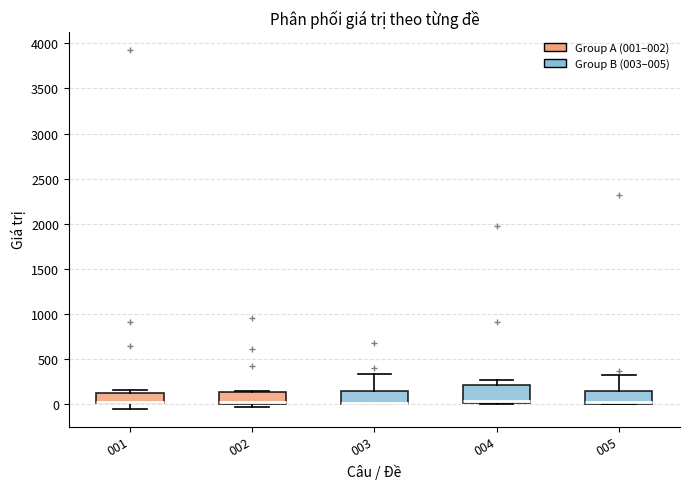

Reading left to right, transcribe this box plot: for each box, give where its median line is, the range the box spans, and where its two whiskers end, as read against the y-axis. The values are not printed on the chart, so give them approximately, as read against the axis.

001: median 0 (drawn on the box's lower edge), box 0 to 150, whiskers -50 to 150 (just above the box's upper edge)
002: median 0 (drawn on the box's lower edge), box 0 to 150, whiskers 0 (just below the box's lower edge) to 150
003: median 0 (drawn on the box's lower edge), box 0 to 150, whiskers 0 to 350
004: median 50, box 0 to 200, whiskers 0 to 250
005: median 0 (drawn on the box's lower edge), box 0 to 150, whiskers 0 to 350